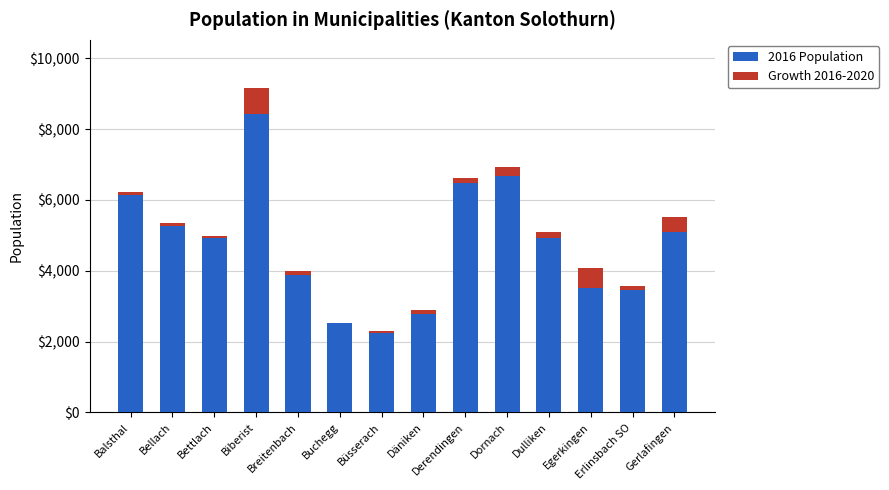

Between Buchegg and Gerlafingen, which series saw the biggest shift?

2016 Population